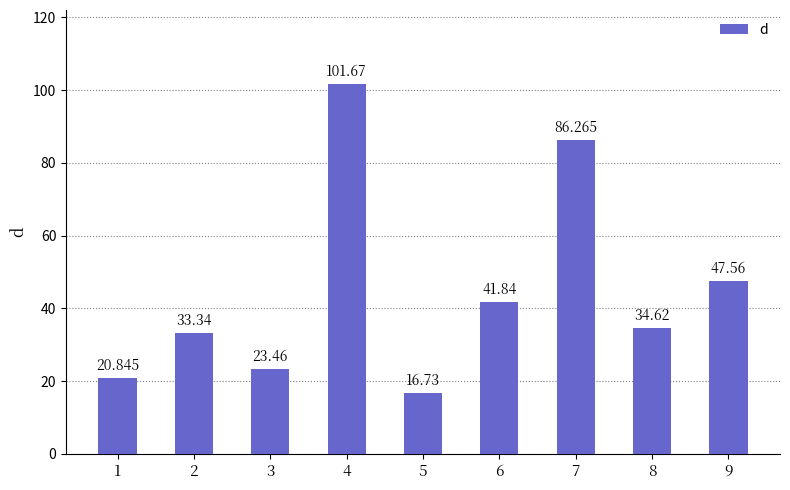

At which label does the data first exceed 34?

4